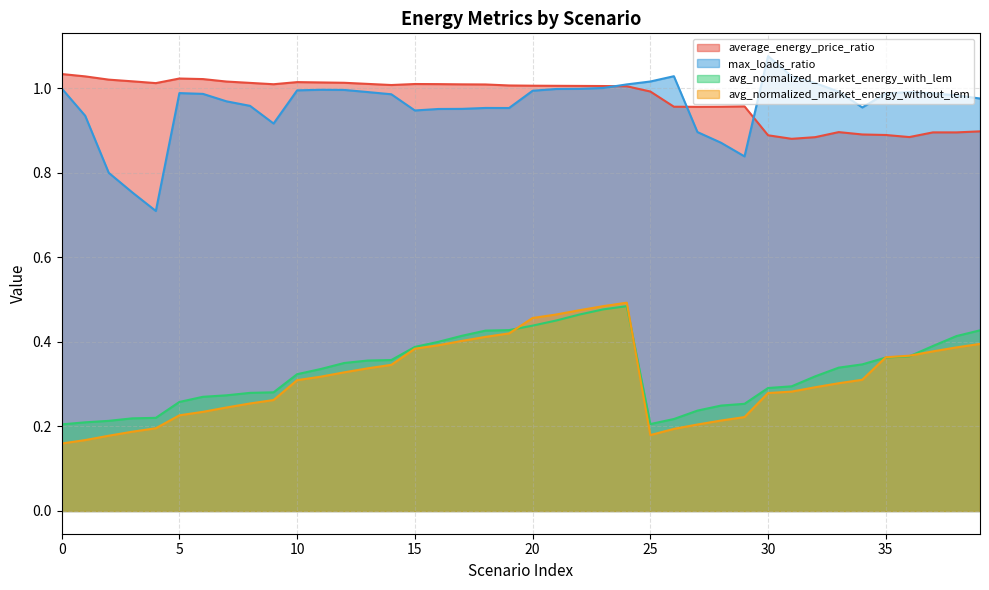

True or false: average_energy_price_ratio and avg_normalized_market_energy_with_lem intersect in this chart.

False